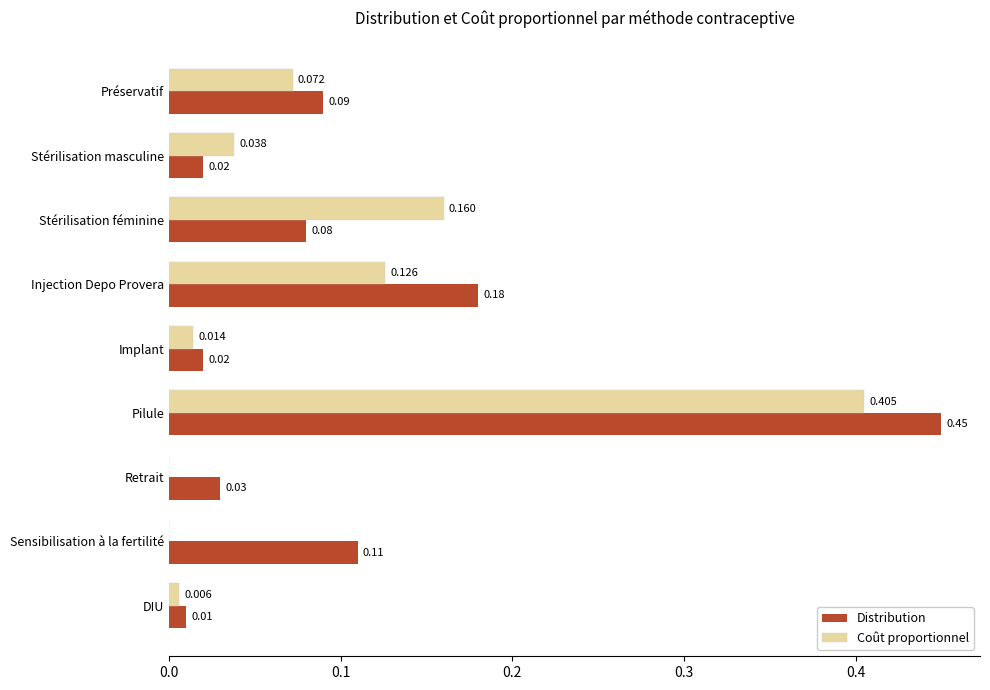

Is the value of Distribution at DIU greater than the value of Coût proportionnel at Retrait?

Yes